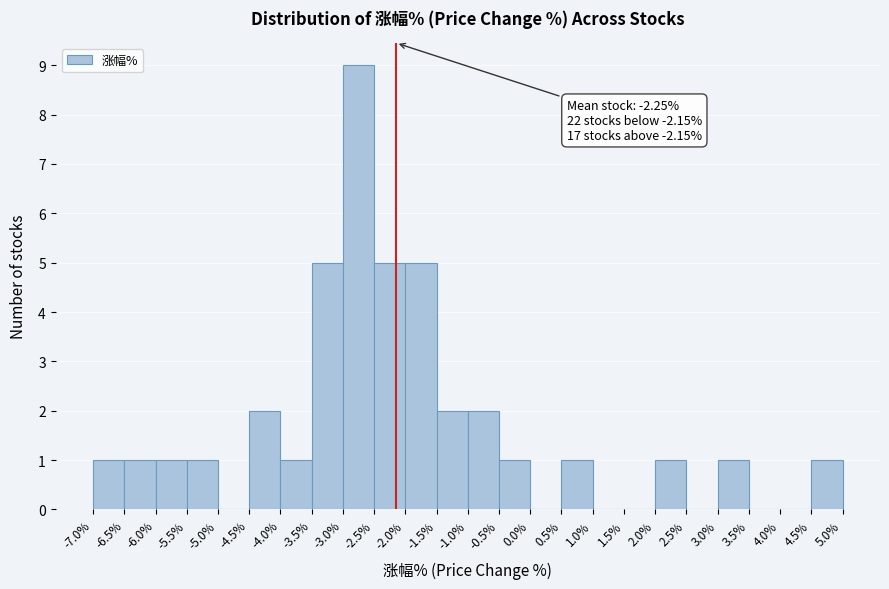

Which range on the x-axis has the tallest bar?

-3.0% to -2.5%